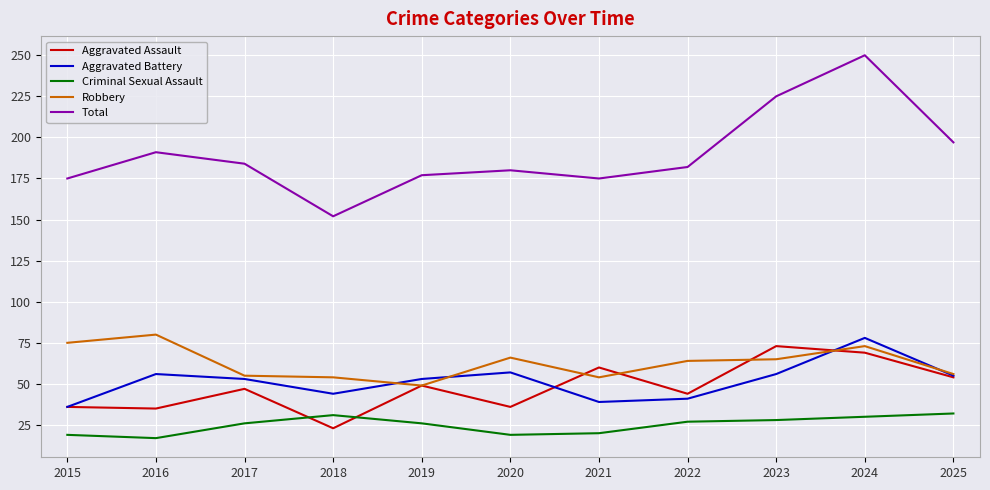

Which category has the highest value across all series?

2024